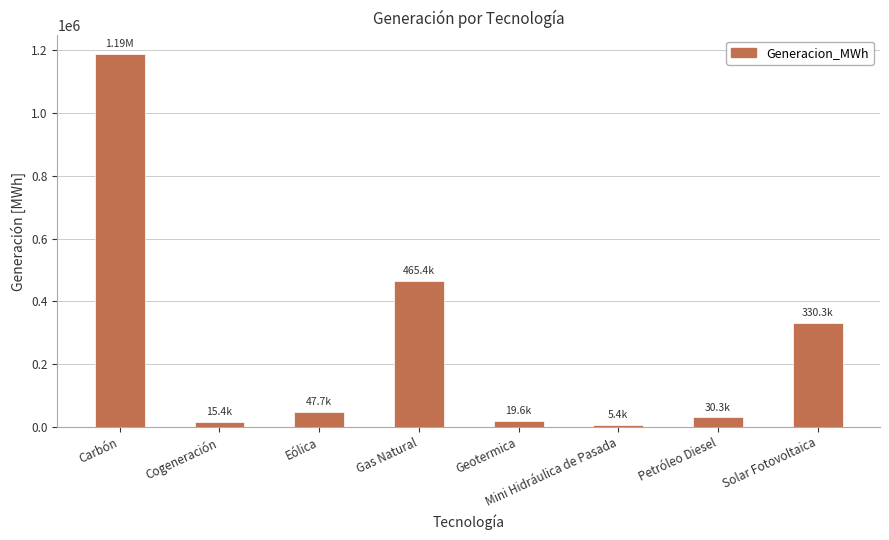

At which category does the chart reach its peak across all series?

Carbón